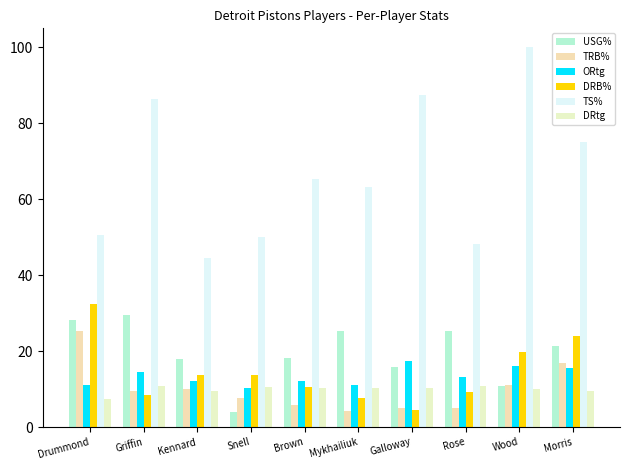

What is the average value of the USG% series?

19.7